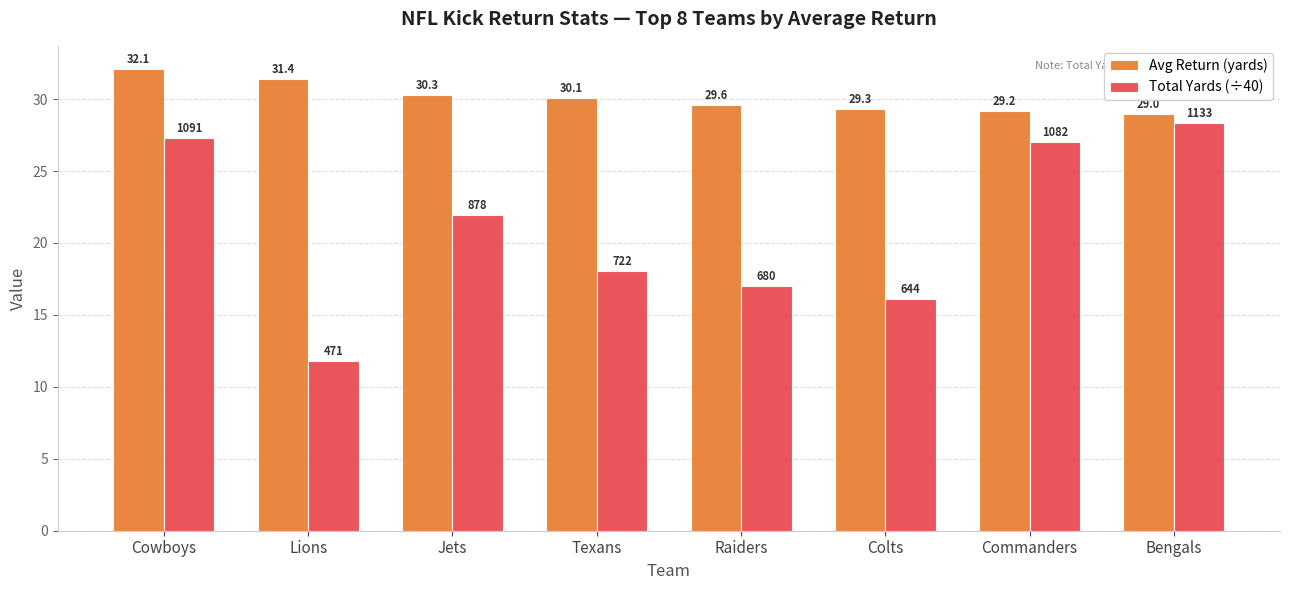

Which series has the largest range (max minus min)?

Total Yards (÷40)